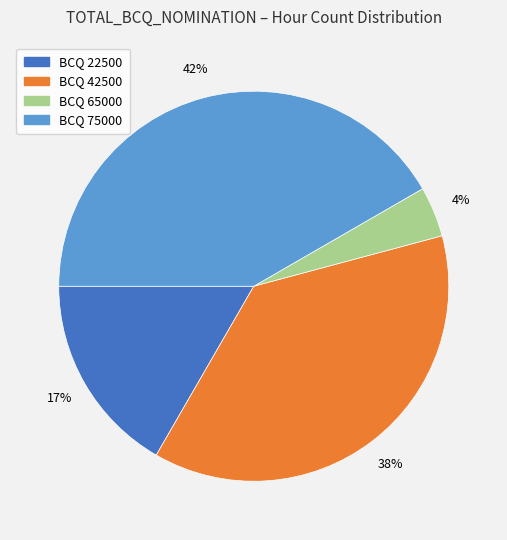

Is there a majority slice in this chart?

No